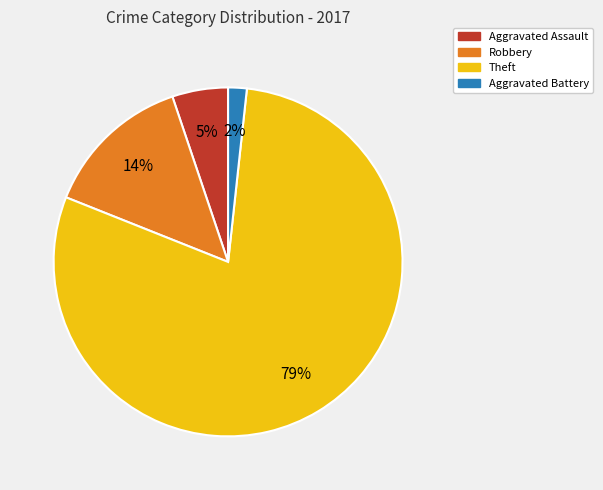

To the nearest percent, what is the average slice percentage?

25%